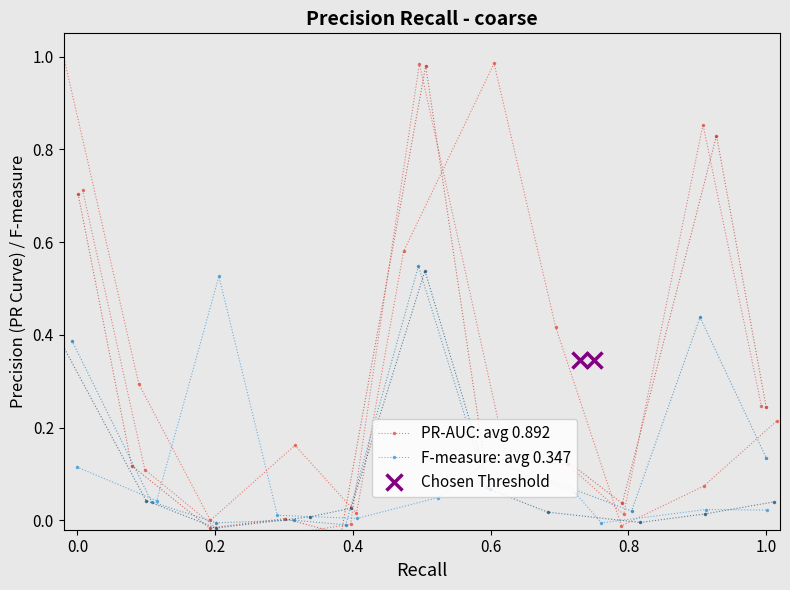

True or false: PR-AUC: avg 0.892 has more than 1 points higher than both neighbors.

True